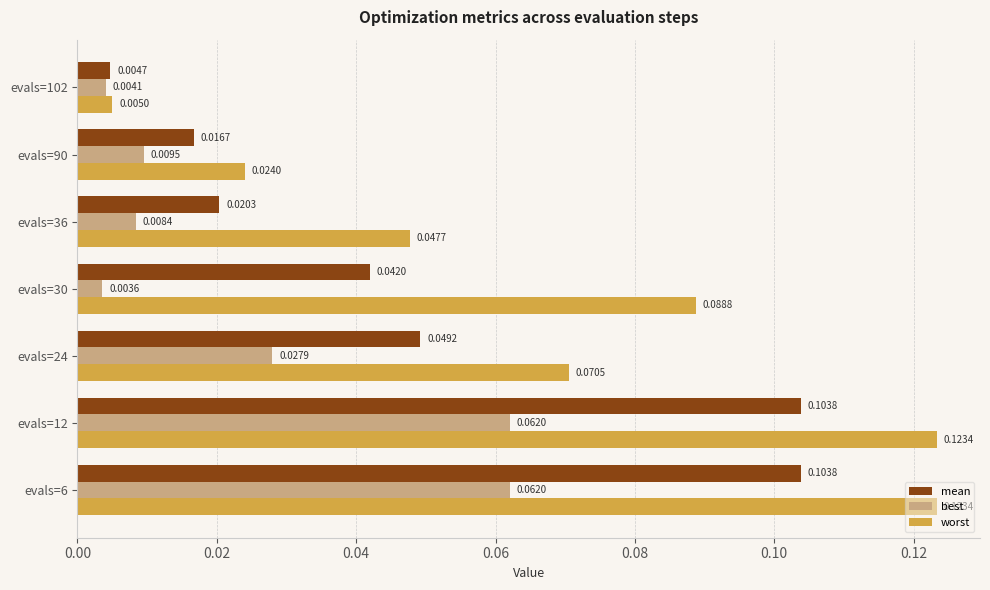

Which series changed the most between evals=90 and evals=102?

worst